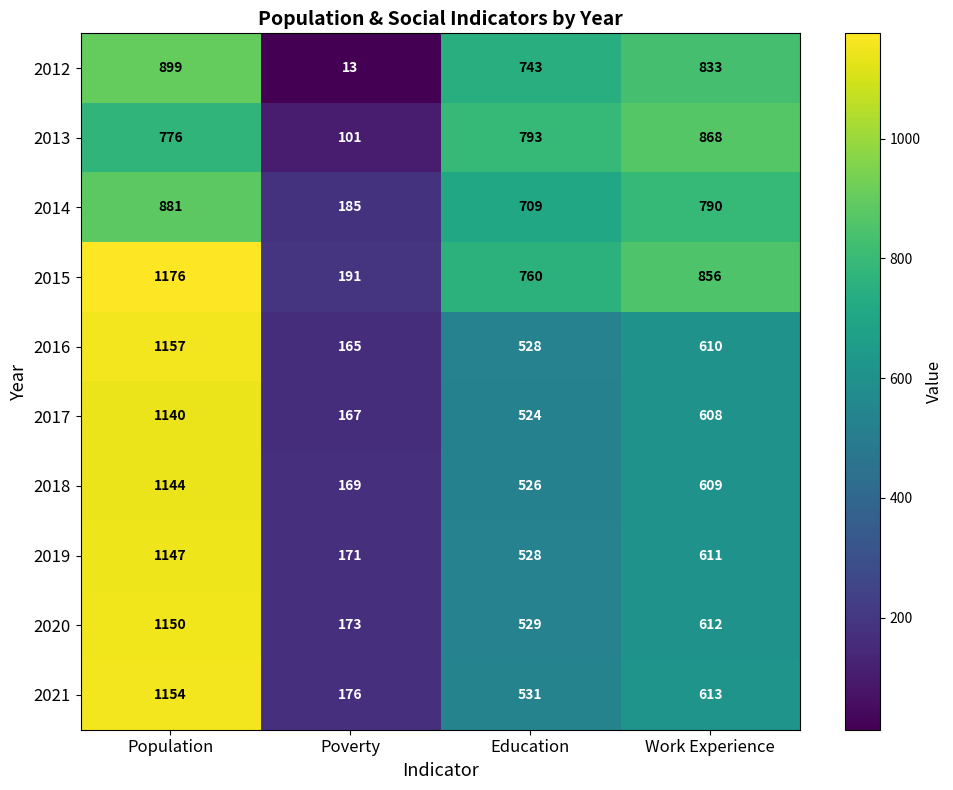

The 2017 series shows 608 at Work Experience. True or false?

True